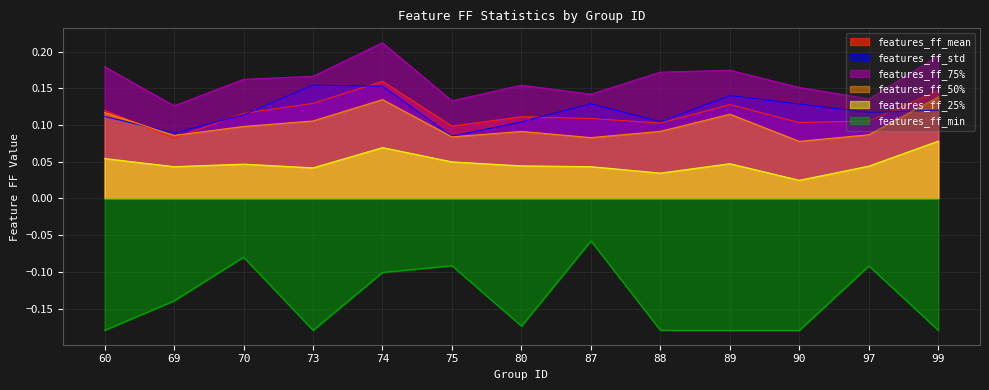

True or false: features_ff_mean has more than 1 interior local peaks.

True